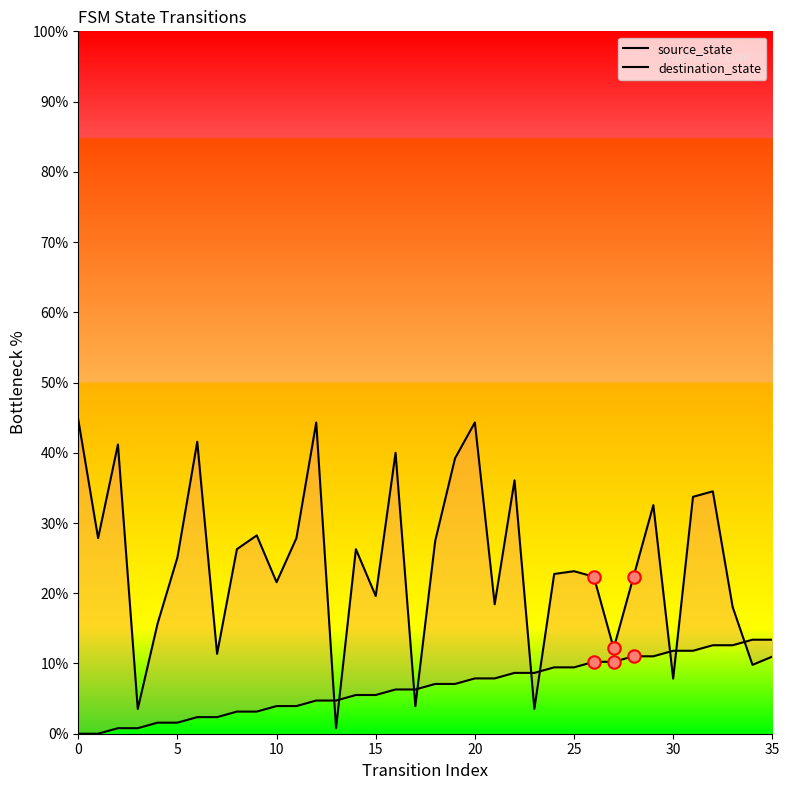

Which series contains the lowest Y value?

source_state